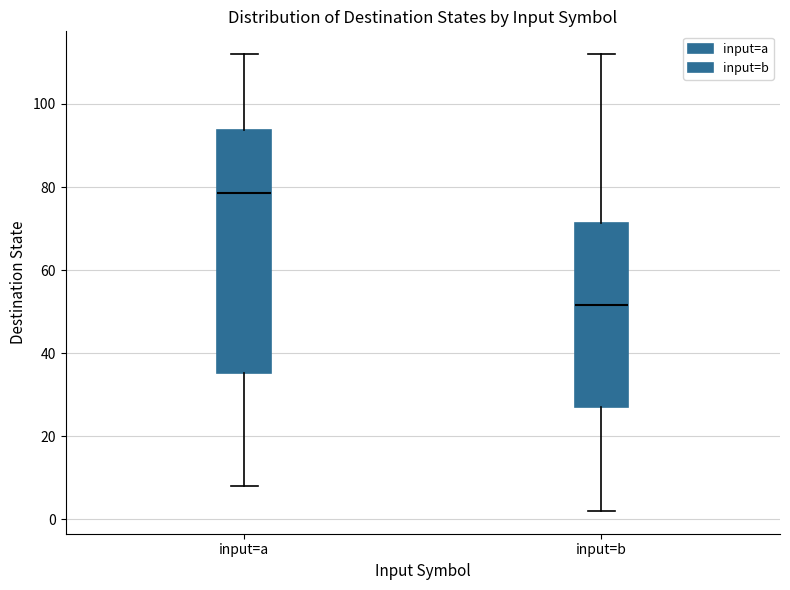

Reading left to right, read every box against the y-axis: the position of its median line, the range the box covers, and the ends of its whiskers. The values are not printed on the chart, so give them approximately, as read against the axis.

input=a: median 78, box 36 to 94, whiskers 8 to 112
input=b: median 52, box 28 to 72, whiskers 2 to 112